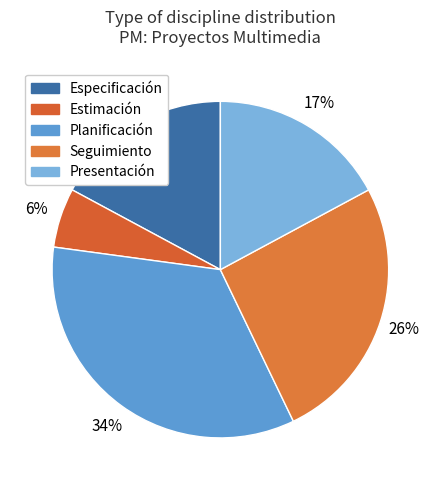

How much of the chart is everything except Estimación?

94.3%